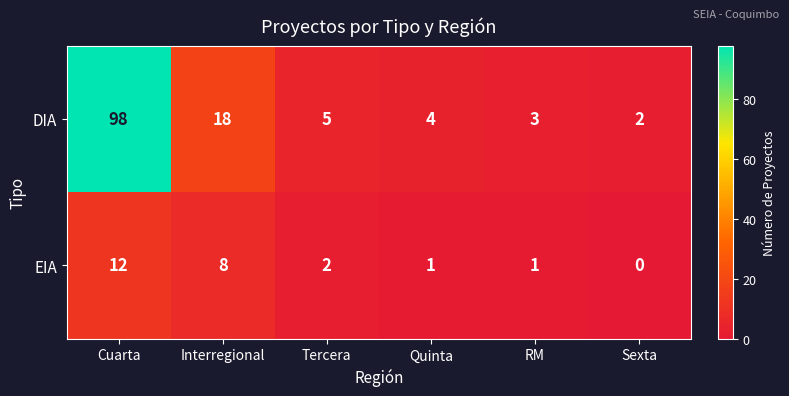

Is it true that DIA equals 5 at RM?

False